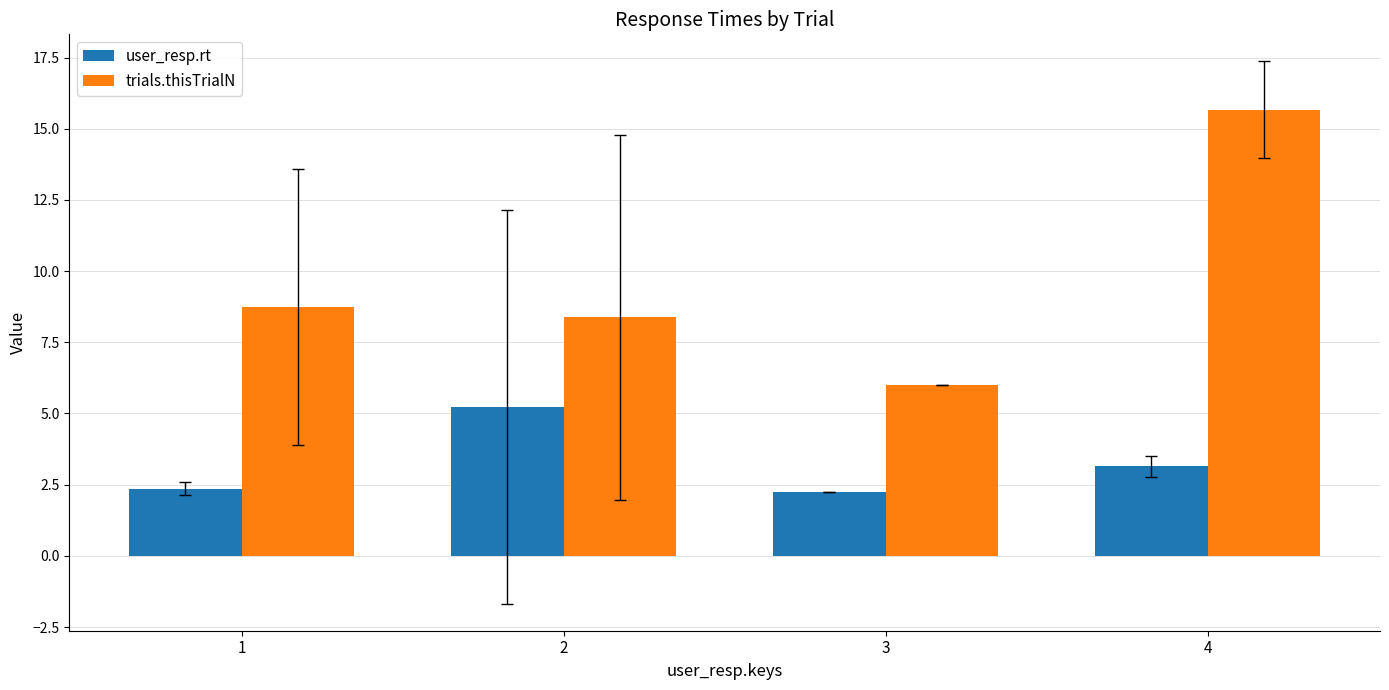

True or false: user_resp.rt has a value of 2.4 at 1.

True